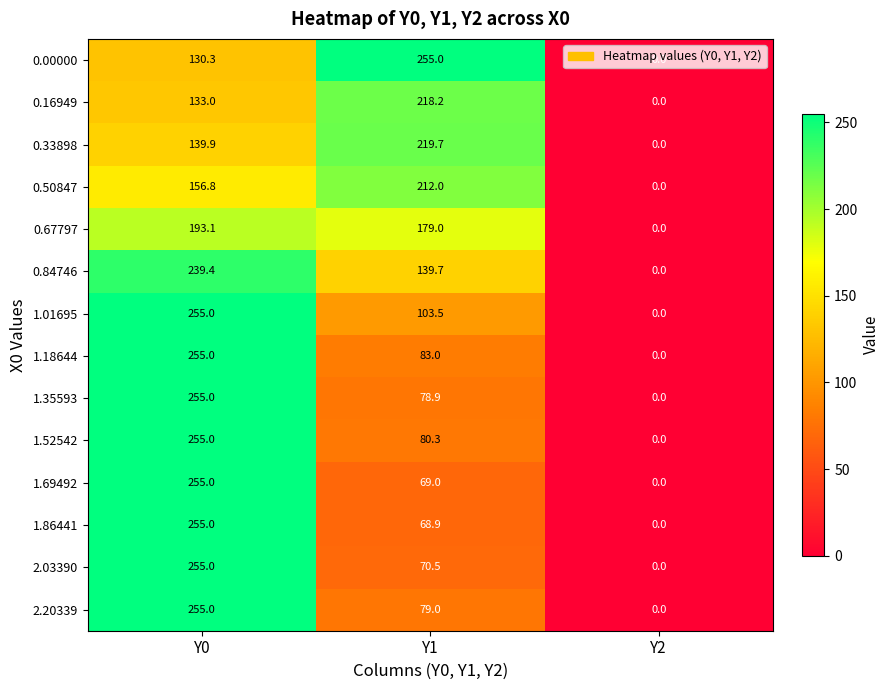

What is the average value of the 1.35593 series?

111.3